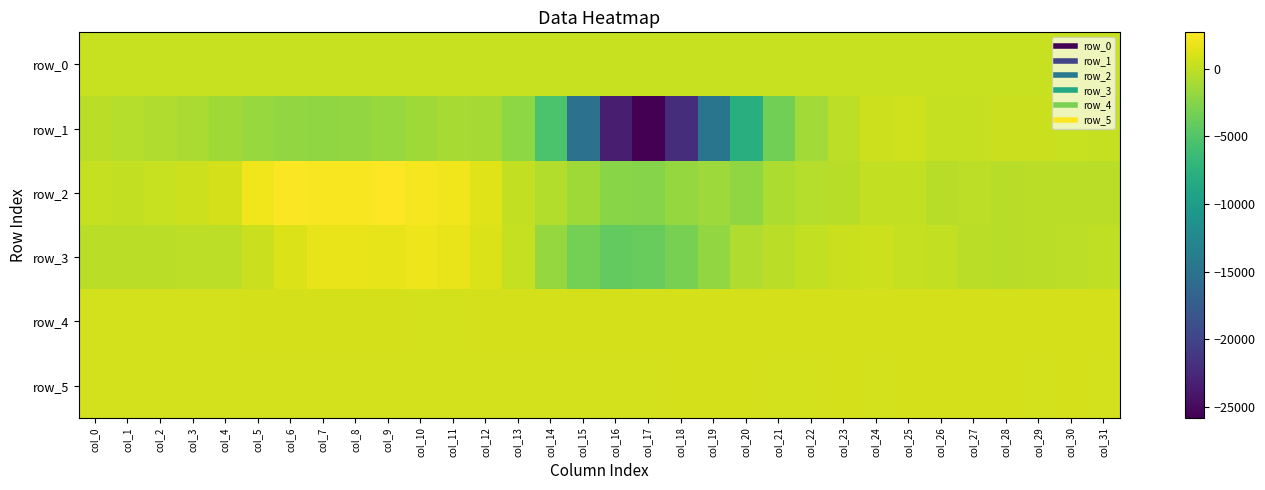

At which label does row_3 reach its minimum?

col_16